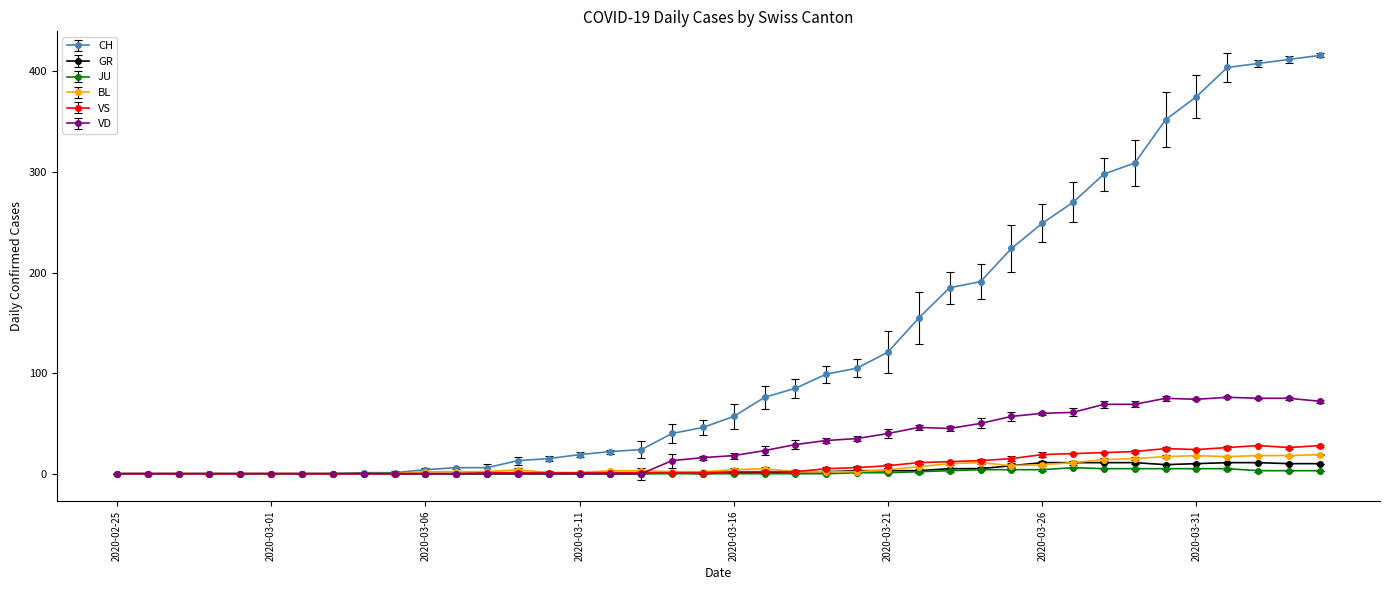

What is the highest value of the GR series?

11